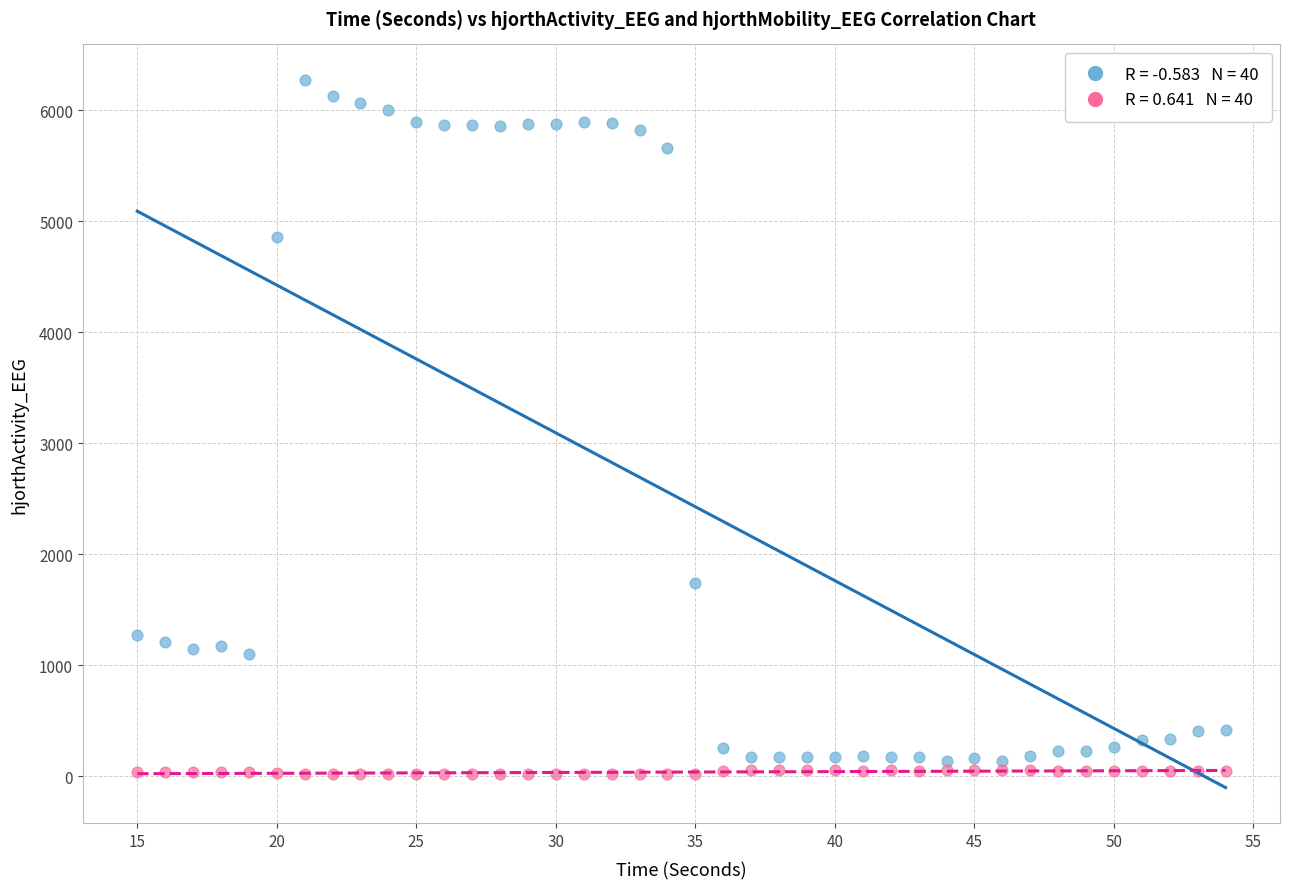

Across all data points, what is the range of X values (max minus min)?

39.0